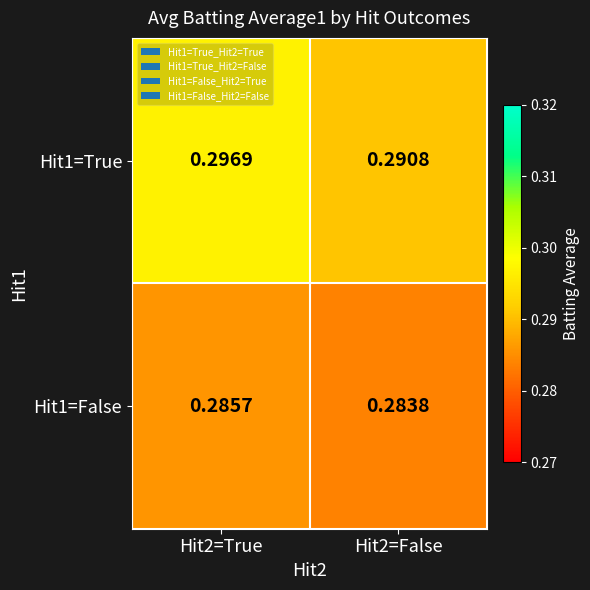

Is the value of Hit1=False at Hit2=False greater than the value of Hit1=True at Hit2=True?

No